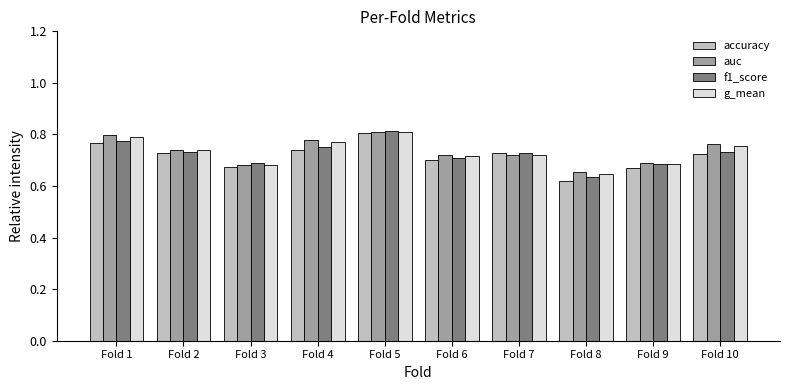

Which category has the highest value in the auc series?

Fold 5